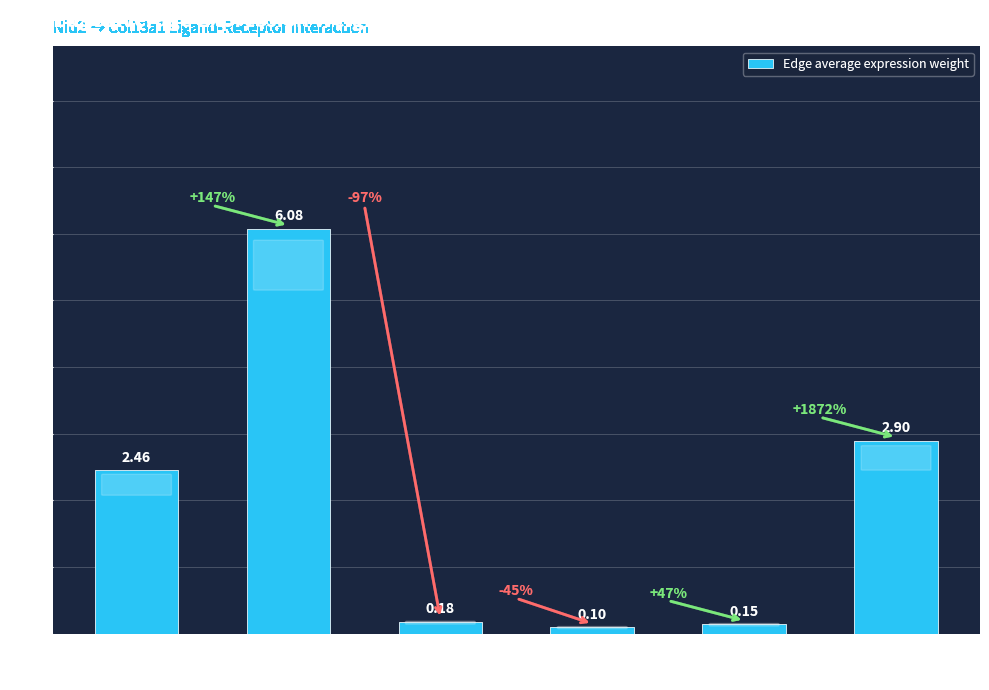

Which has a higher value, Neutro or M2?

Neutro